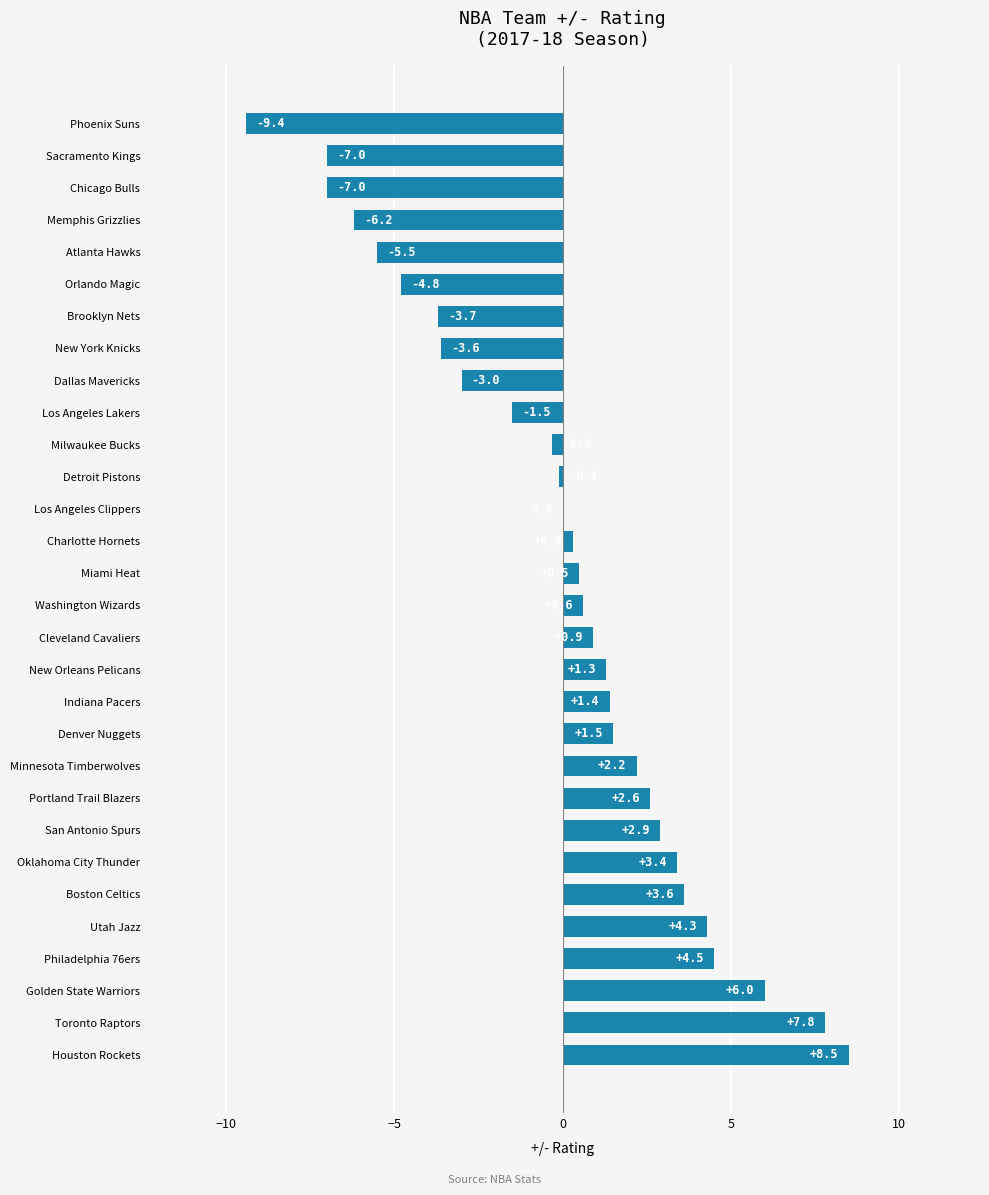

What value does the data have at Oklahoma City Thunder?

3.4